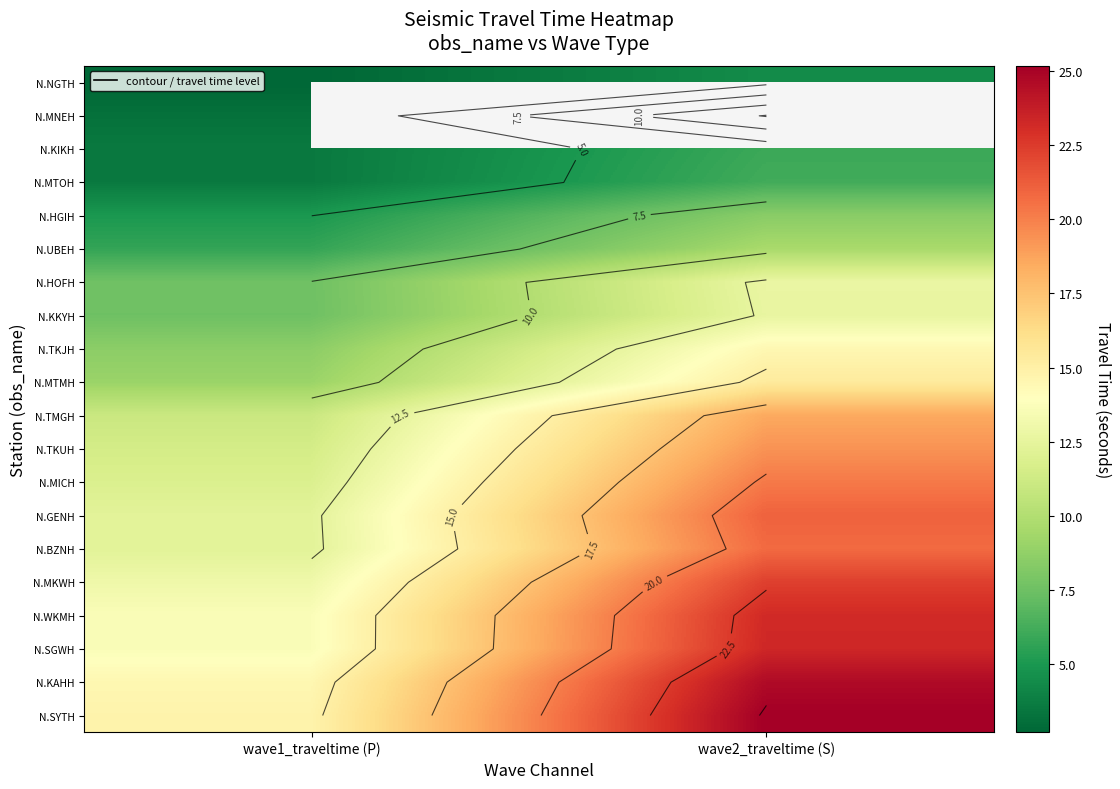

How many series are shown in this chart?

20